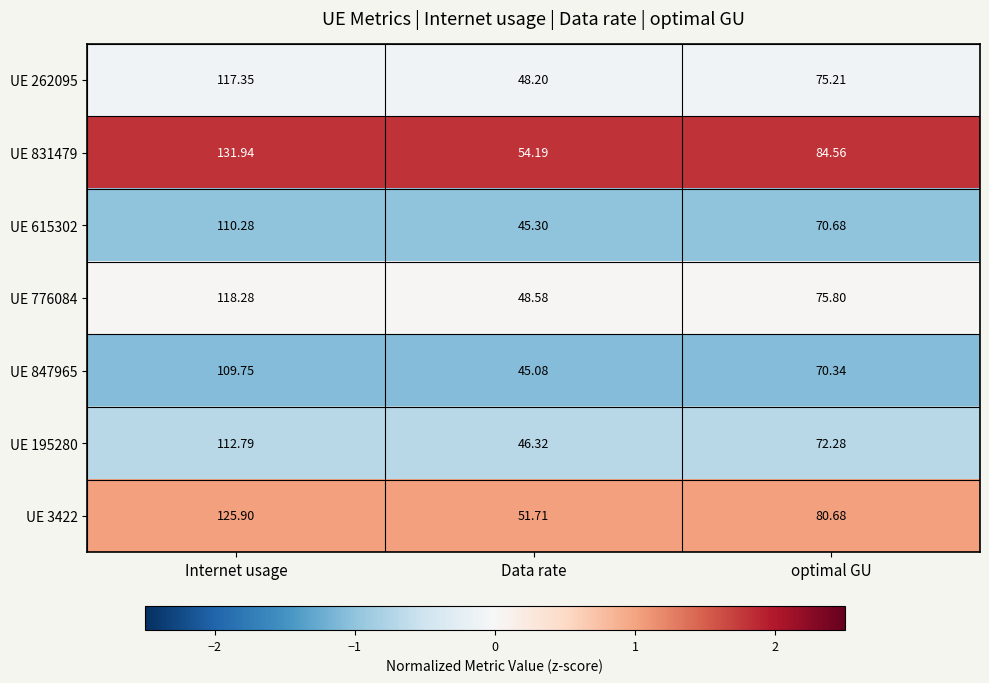

At which category does the chart reach its peak across all series?

Internet usage